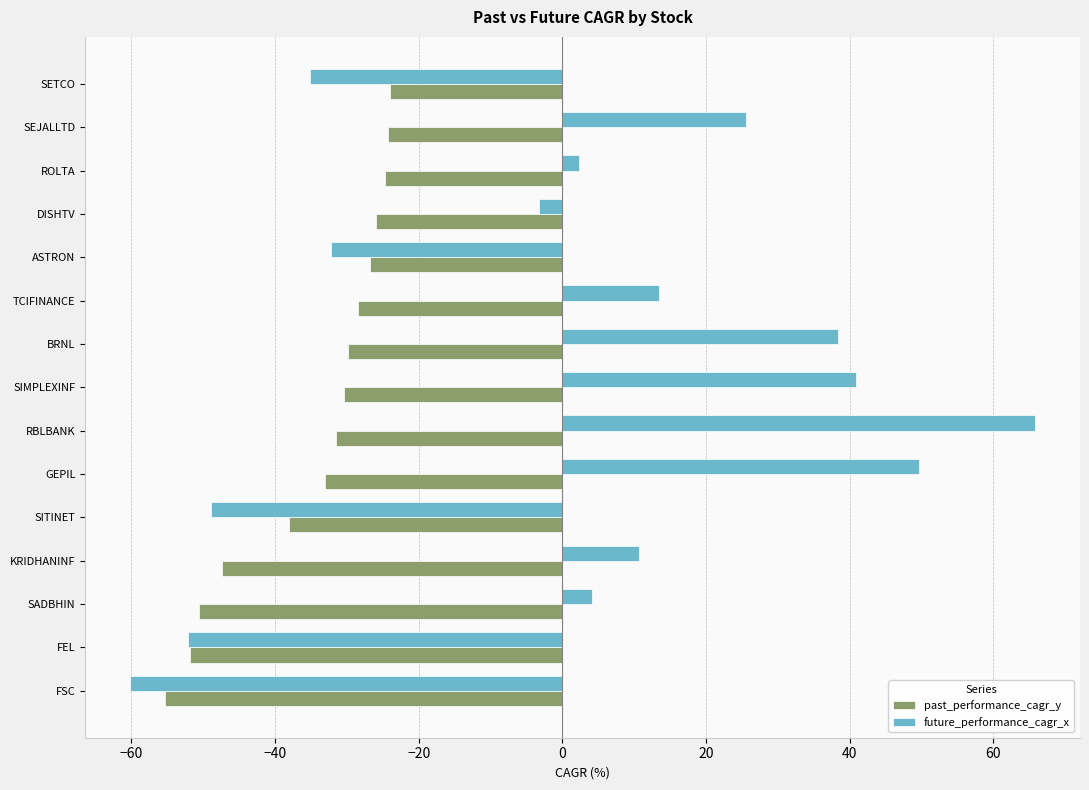

List the series in order of their peak value, lowest first.

past_performance_cagr_y, future_performance_cagr_x